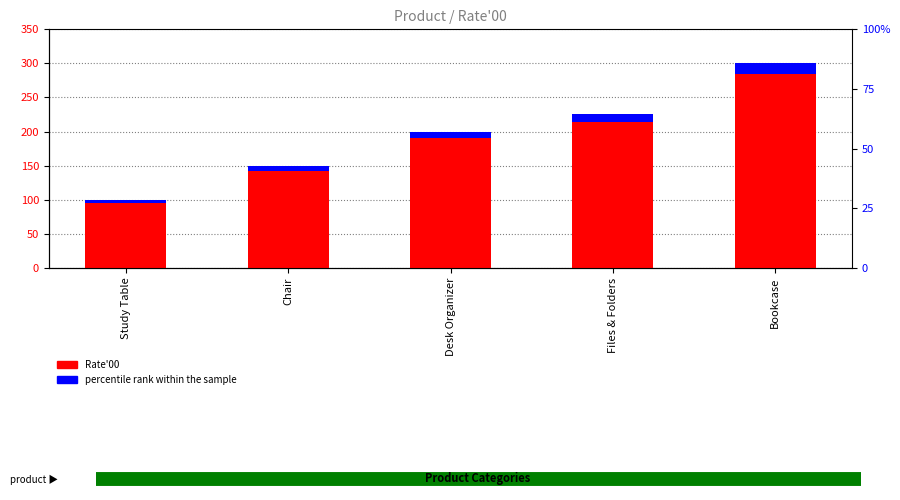

List the series in order of their peak value, lowest first.

percentile rank within the sample, Rate'00